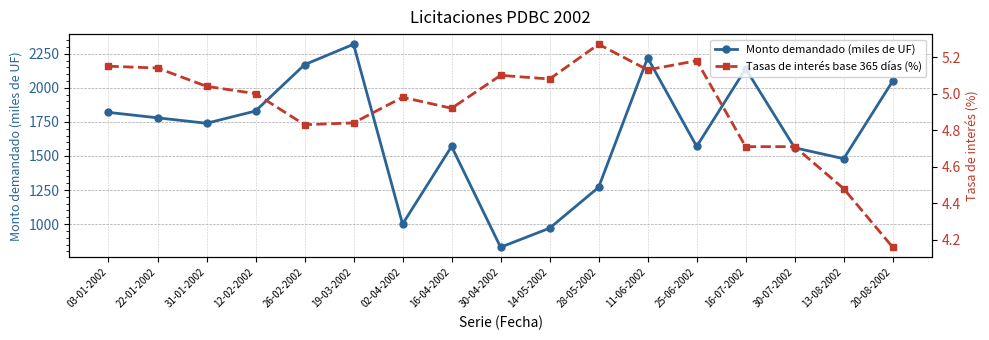

True or false: Monto demandado (miles de UF) has a value of 1314.2 at 30-04-2002.

False